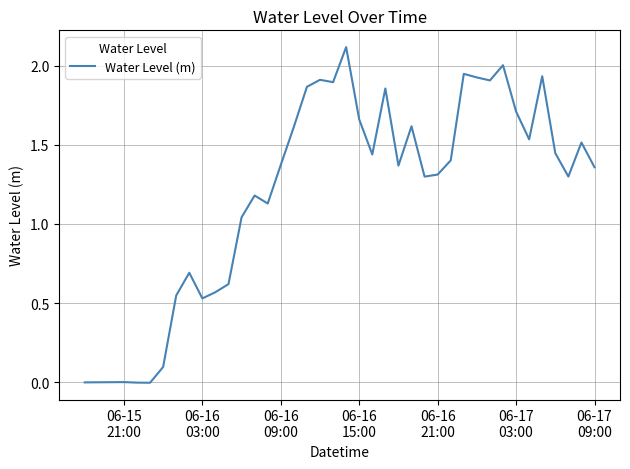

What is the greatest value displayed?

2.1